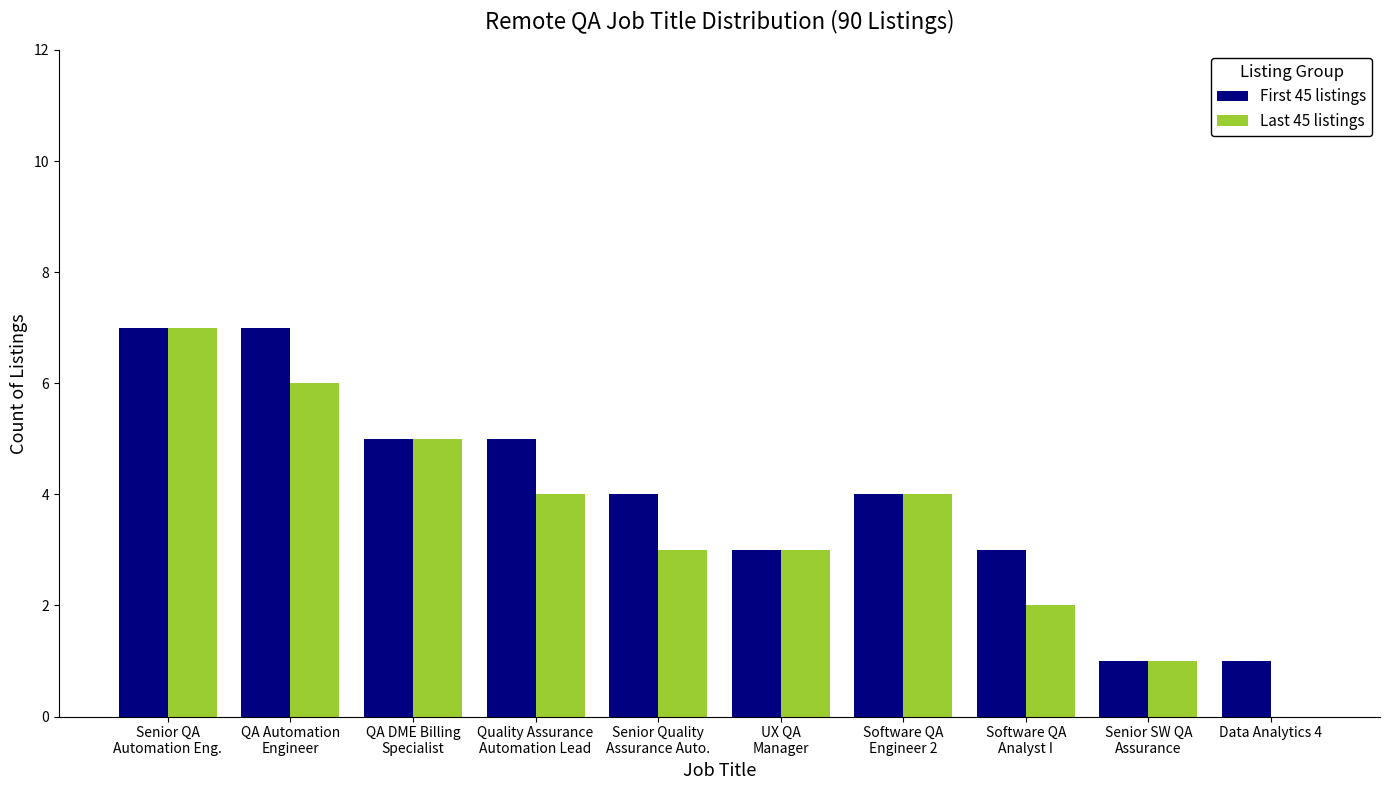

Is the value of First 45 listings at Software QA
Engineer 2 greater than the value of Last 45 listings at Software QA
Analyst I?

Yes